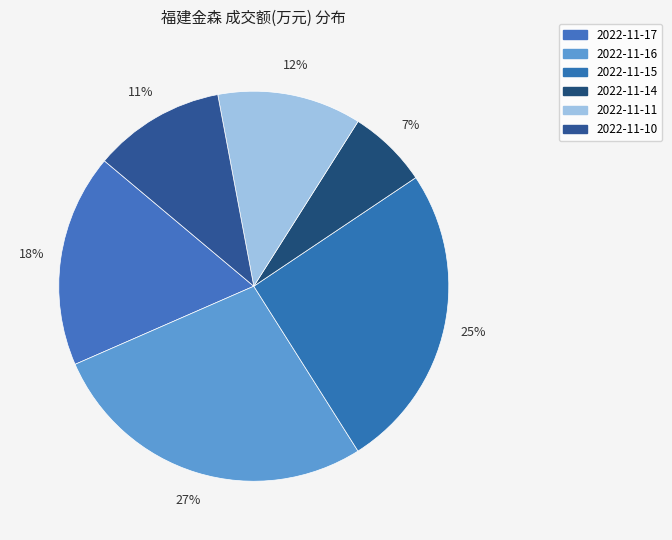

To the nearest percent, what percentage of the pie is 2022-11-16?

27%